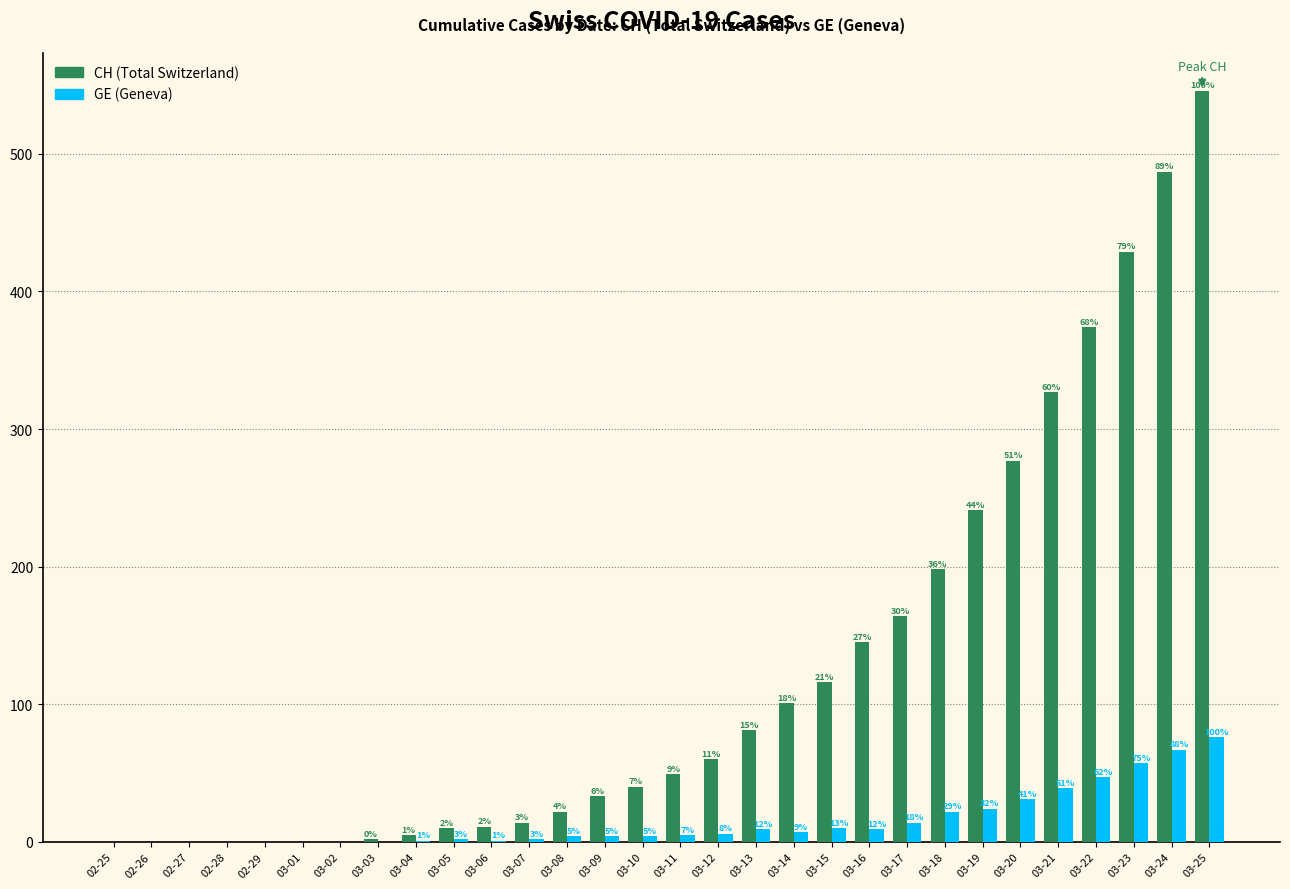

Does the chart contain stacked bars?

No